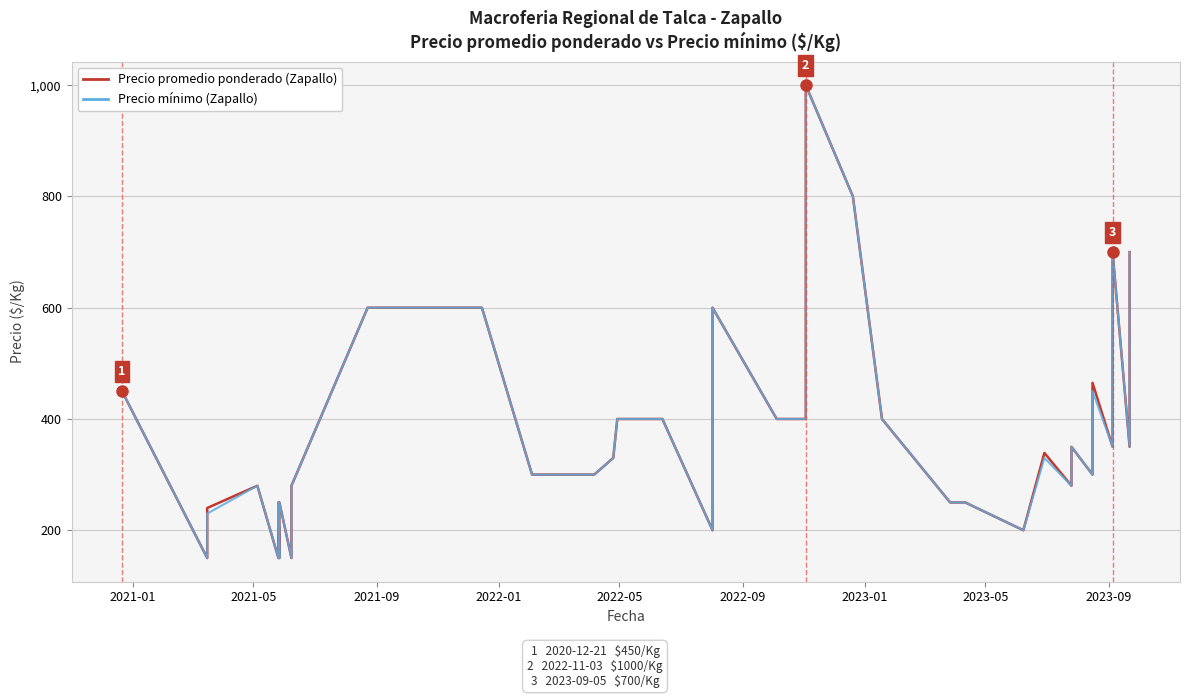

True or false: Precio mínimo (Zapallo) has more than 0 points higher than both neighbors.

True